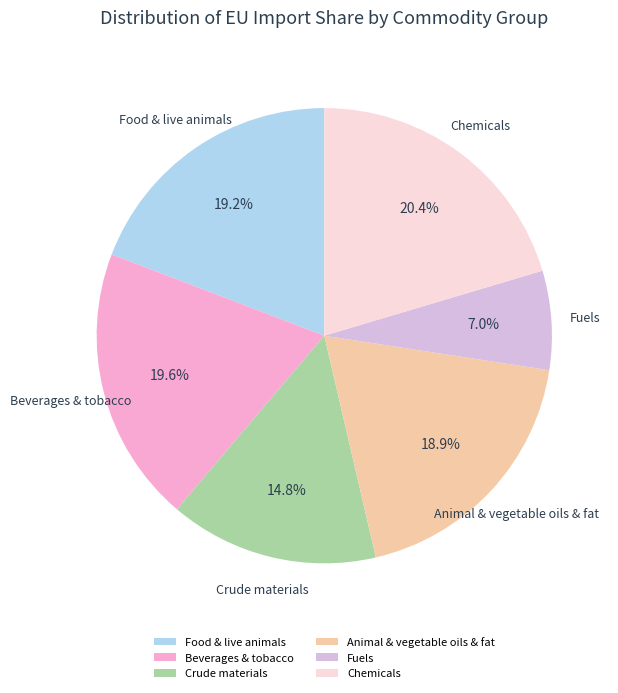

The Fuels slice represents 16% of the pie. True or false?

False